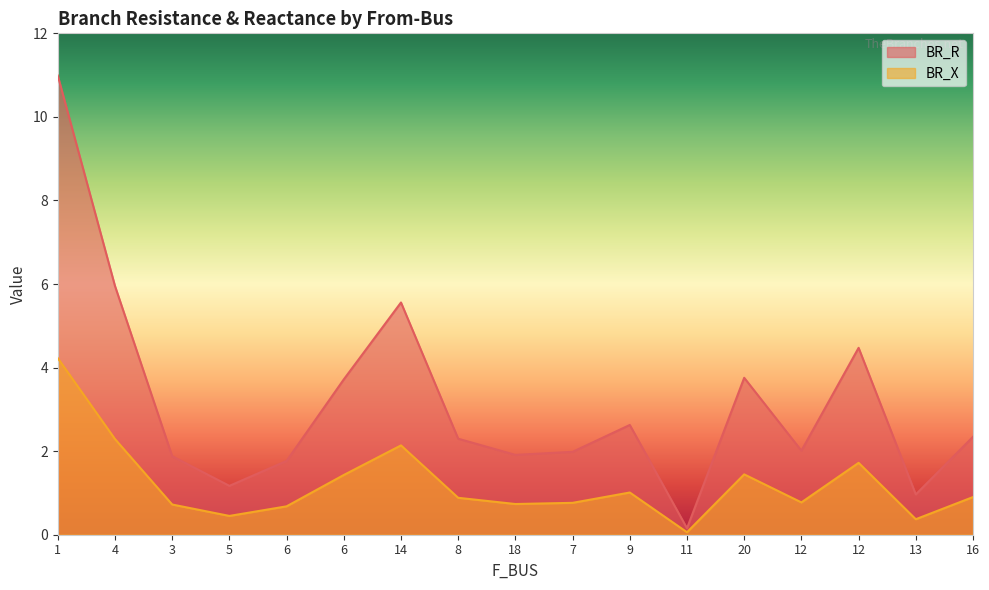

Which has a higher value, 16 or 14?

14